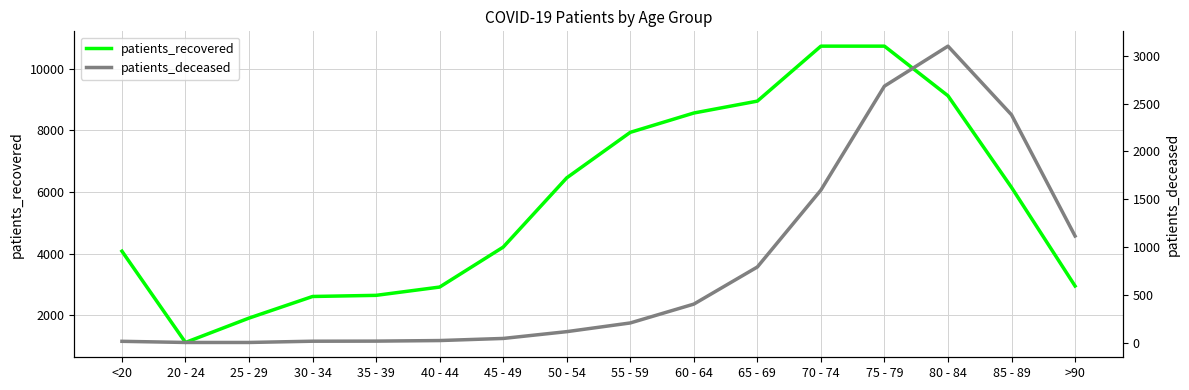

What is the total value across all series at 40 - 44?

2940